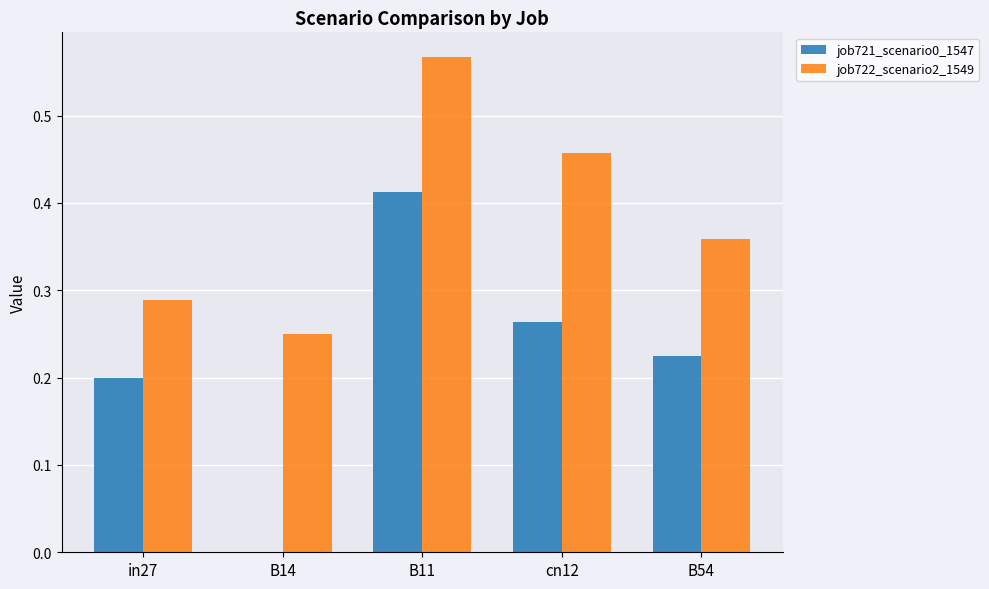

Is the value of job722_scenario2_1549 at B54 greater than the value of job721_scenario0_1547 at cn12?

Yes